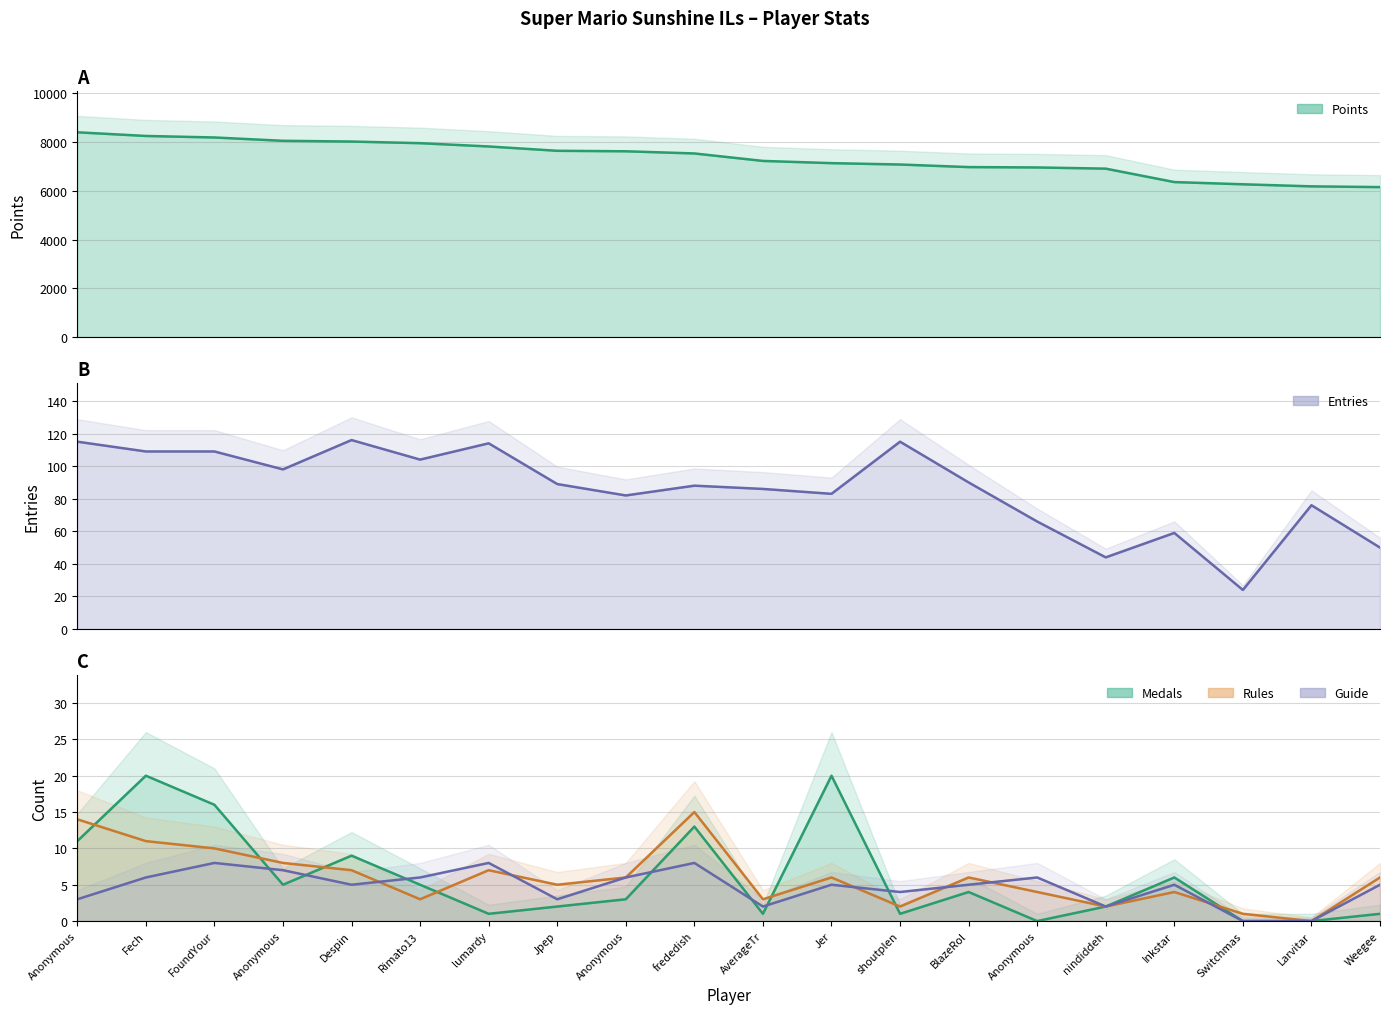

What is the label of the 8th point from the left?

Jpep